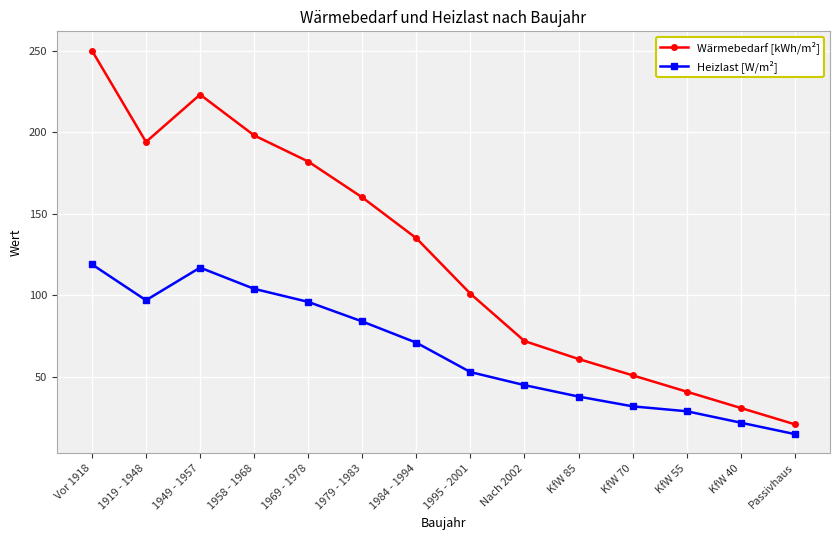

Which series has the largest range (max minus min)?

Wärmebedarf [kWh/m²]